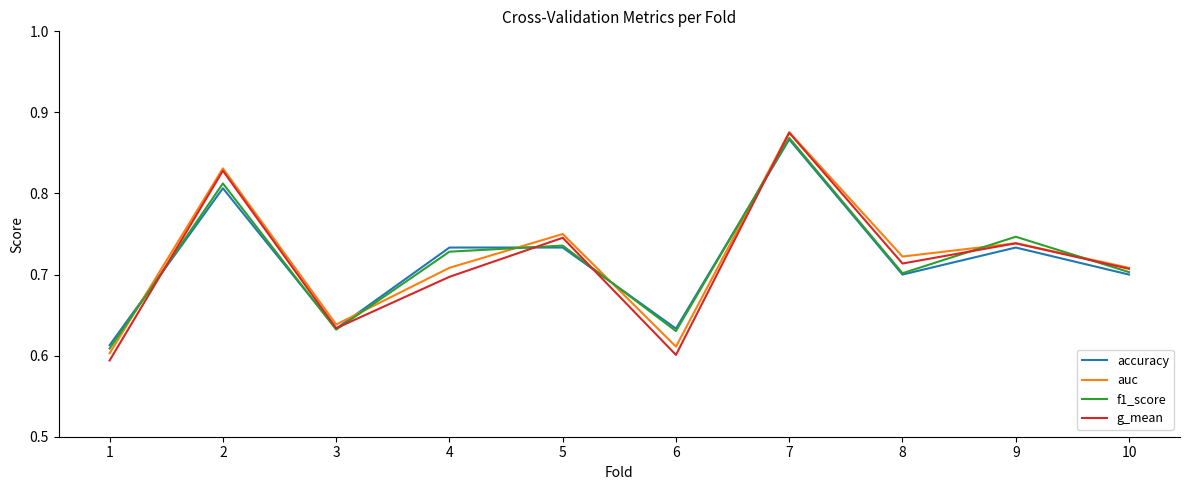

True or false: auc and accuracy cross at least once.

True